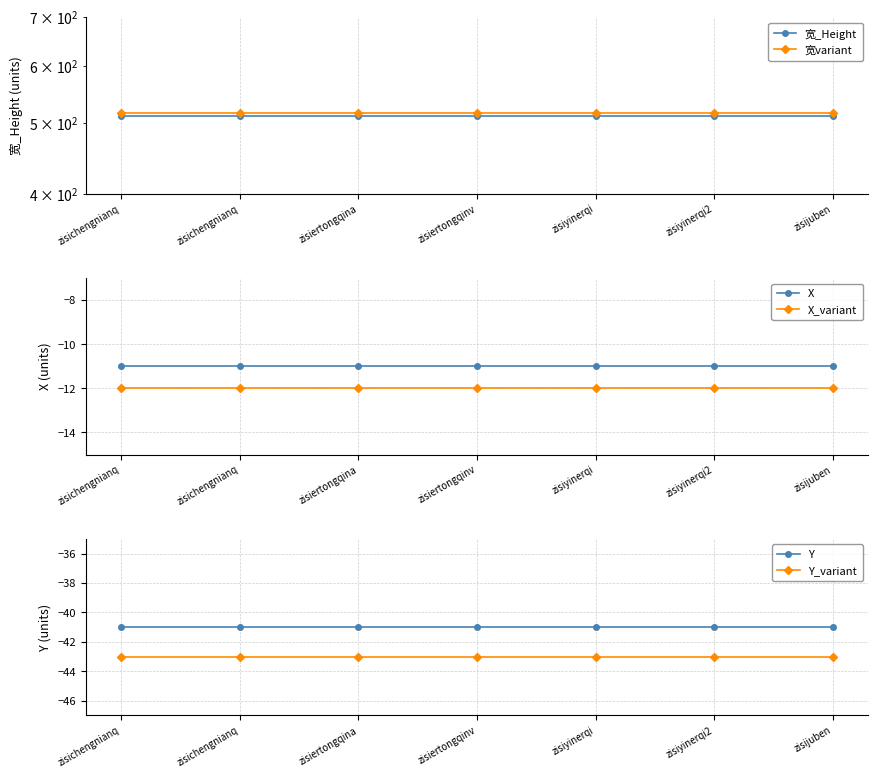

Which series has the largest total across all categories?

宽variant